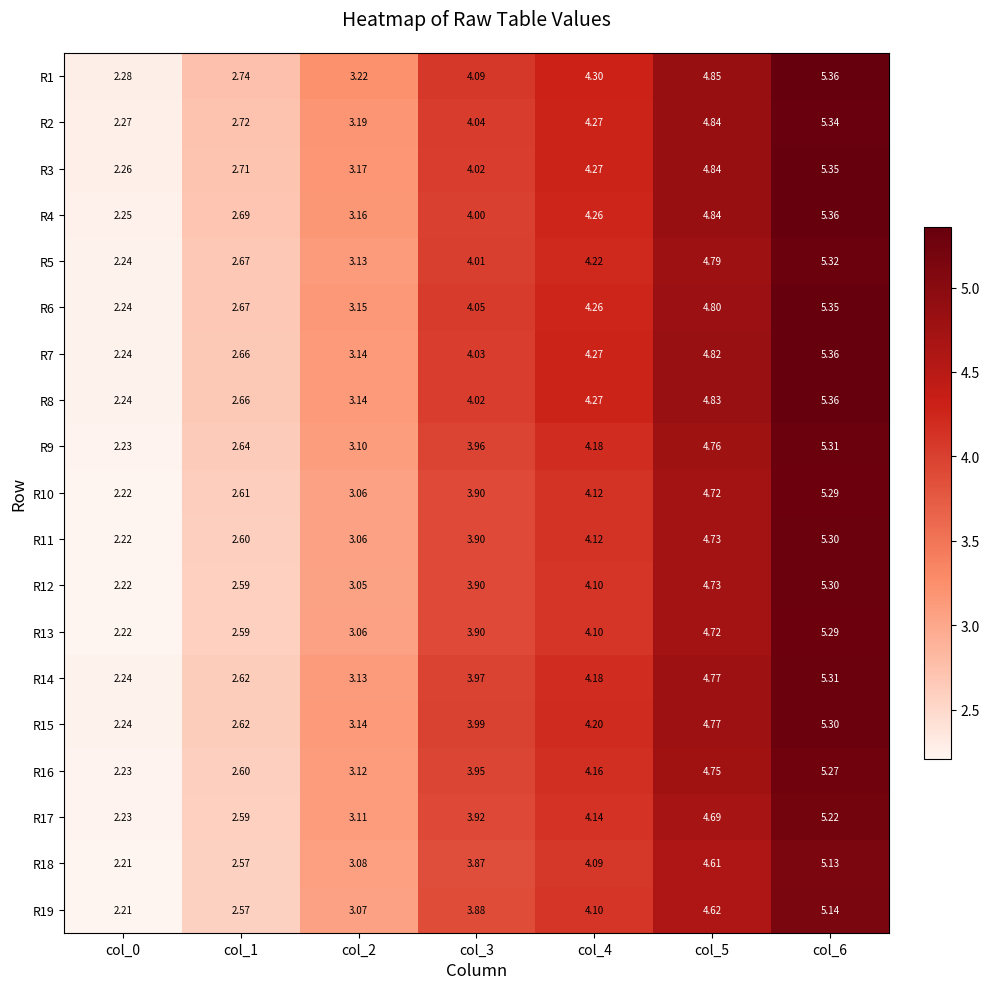

At which category is the sum across all series the highest?

col_6